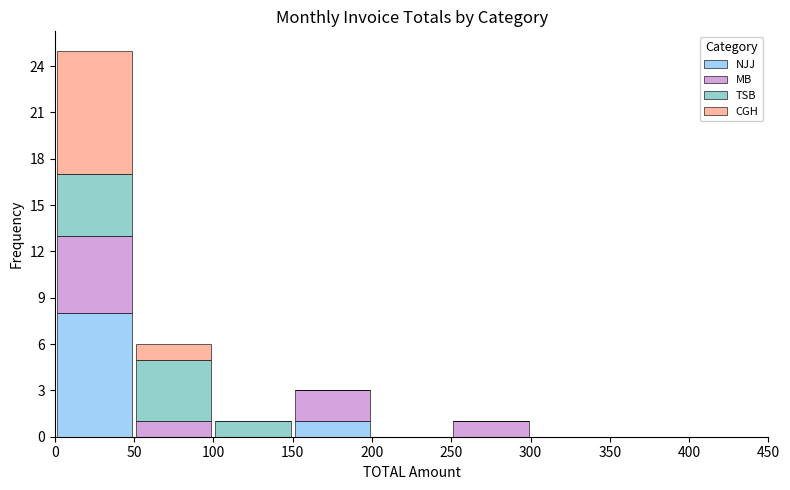

Reading left to right, list every stacked bar in this chart as the range it spans on the x-axis followed by its total height. The values are not printed on the chart, so give them approximately, as read against the axis.

0 to 50: 25
50 to 100: 6
100 to 150: 1
150 to 200: 3
200 to 250: 0
250 to 300: 1
300 to 350: 0
350 to 400: 0
400 to 450: 0